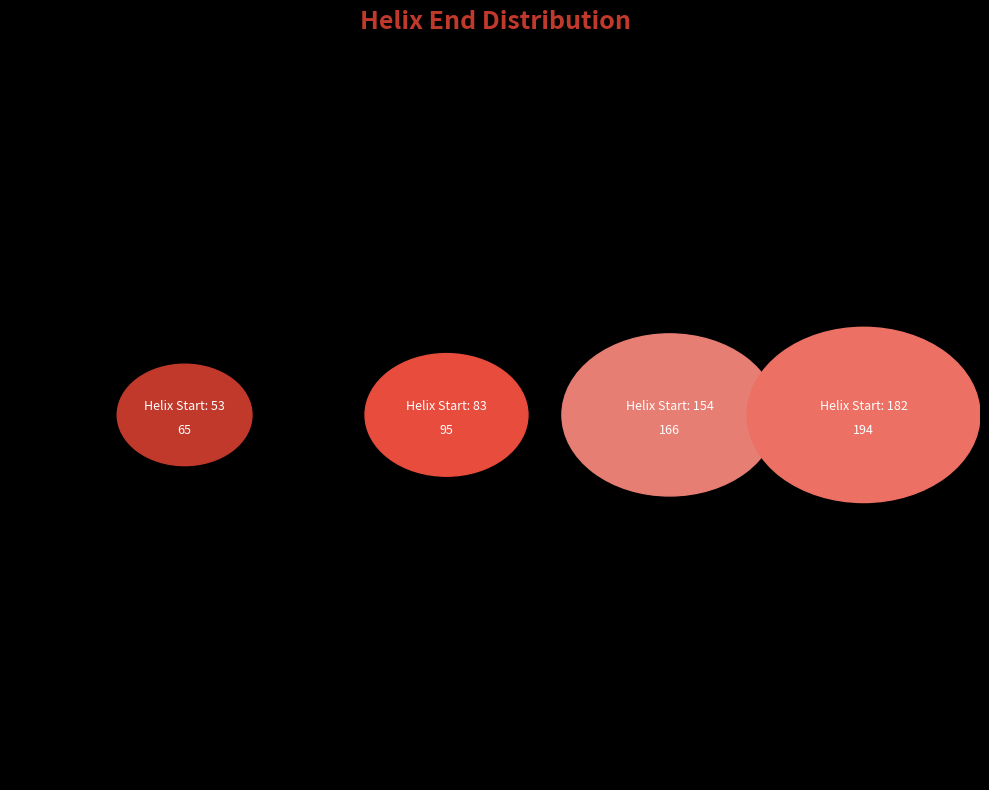

Which category has the biggest portion of the pie?

182